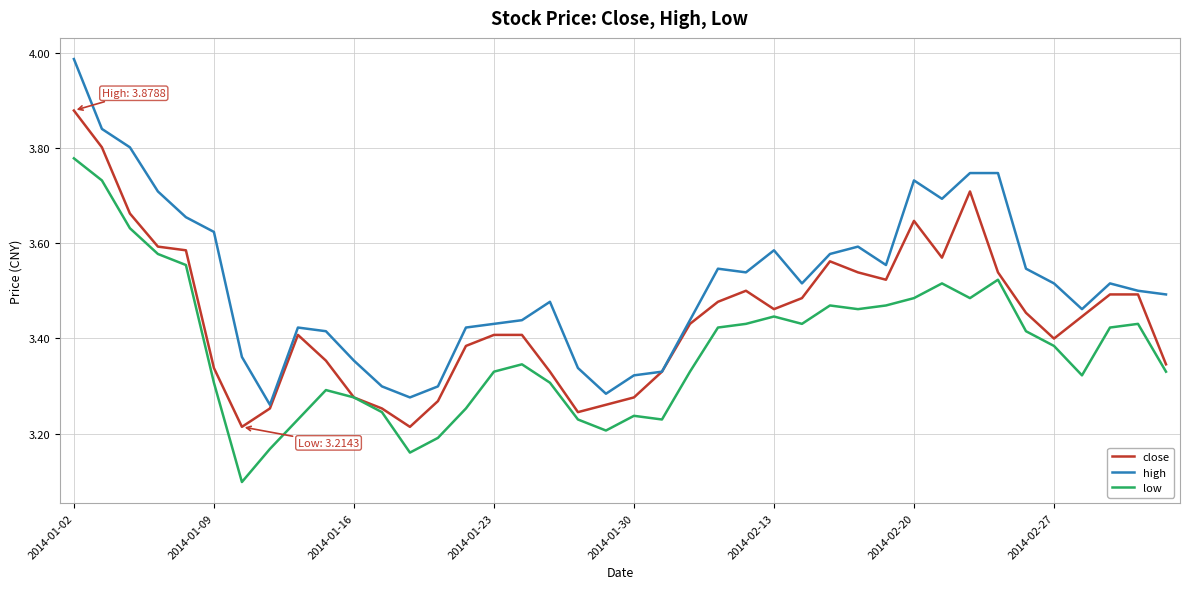

Which series has the widest spread of values?

high